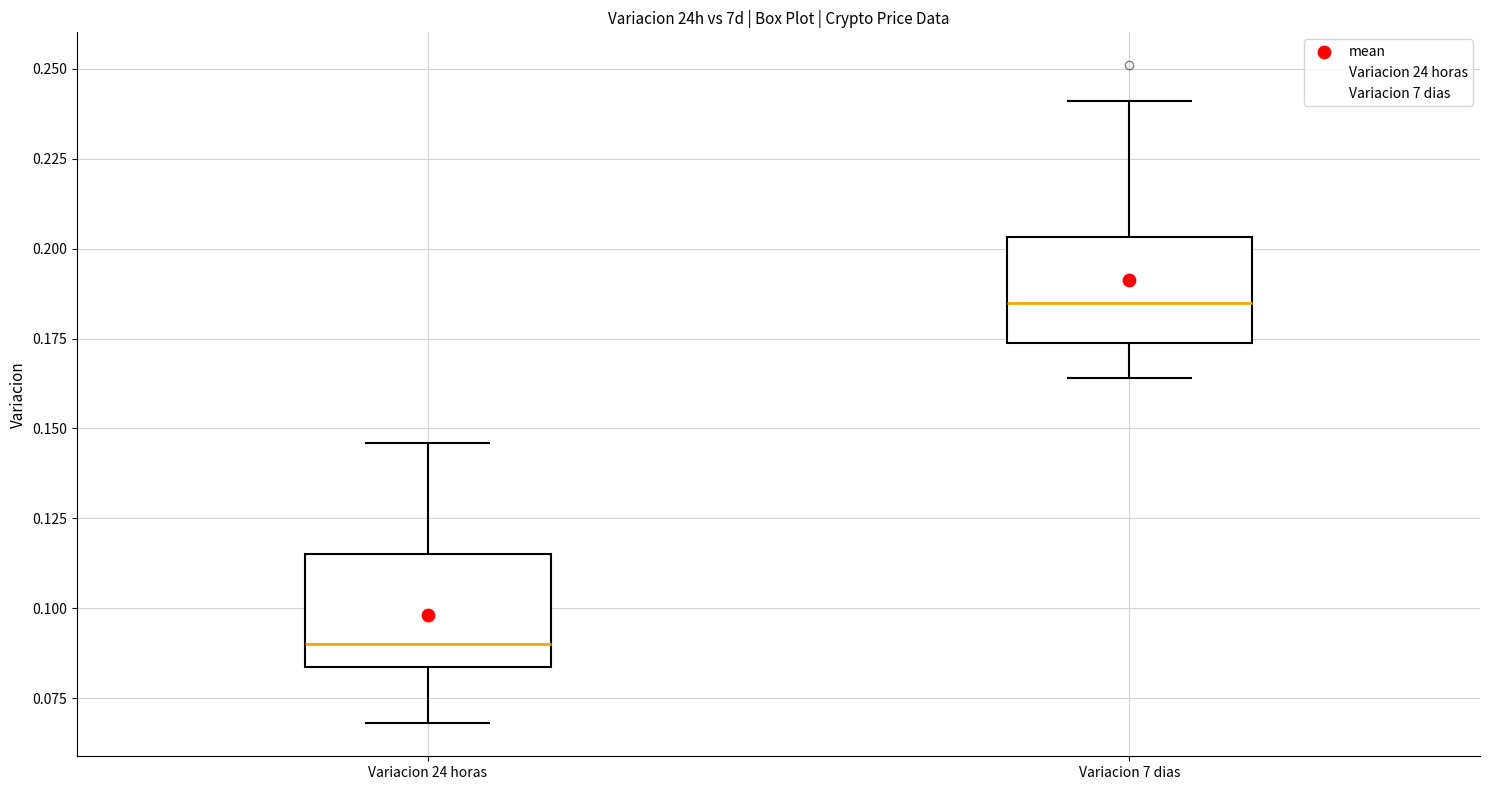

Reading left to right, read every box against the y-axis: the position of its median line, the range the box covers, and the ends of its whiskers. The values are not printed on the chart, so give them approximately, as read against the axis.

Variacion 24 horas: median 0.090, box 0.085 to 0.115, whiskers 0.070 to 0.145
Variacion 7 dias: median 0.185, box 0.175 to 0.205, whiskers 0.165 to 0.240